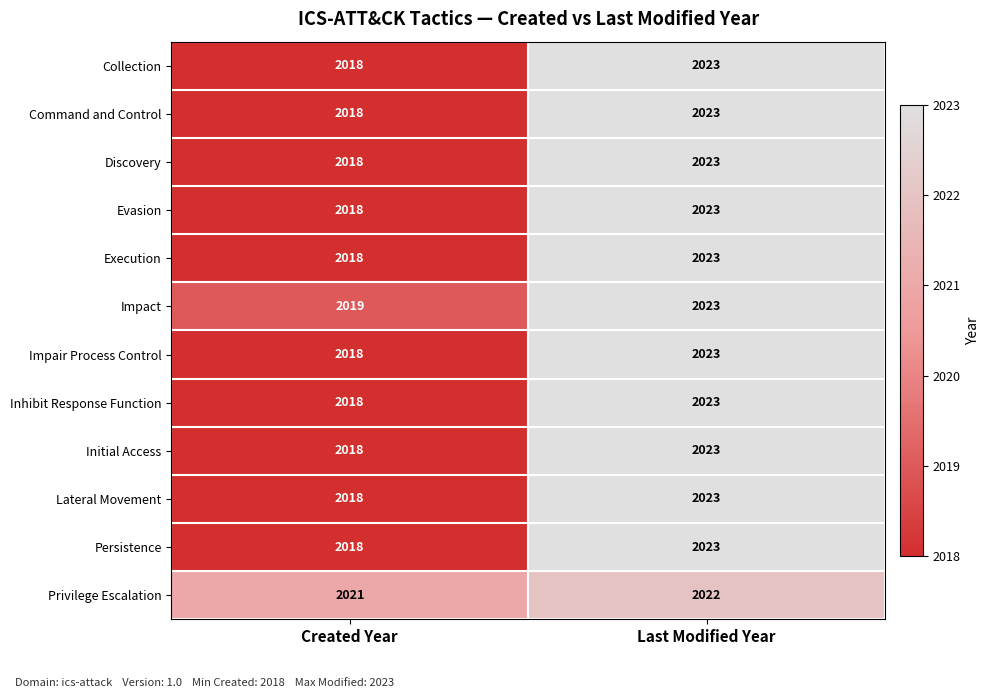

What is the spread (max minus min) of values at Created Year?

3